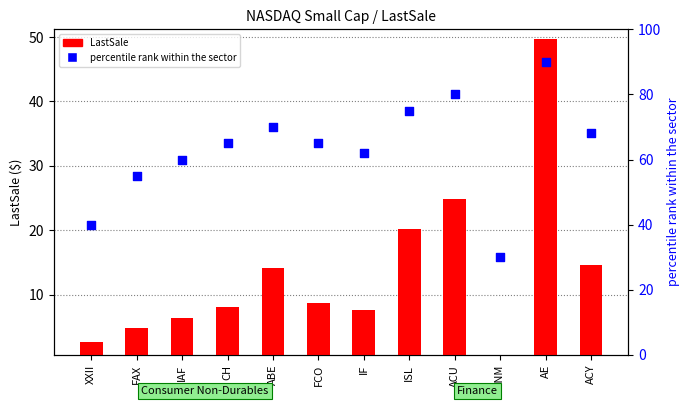

What are all the series names shown in the legend?

LastSale, percentile rank within the sector